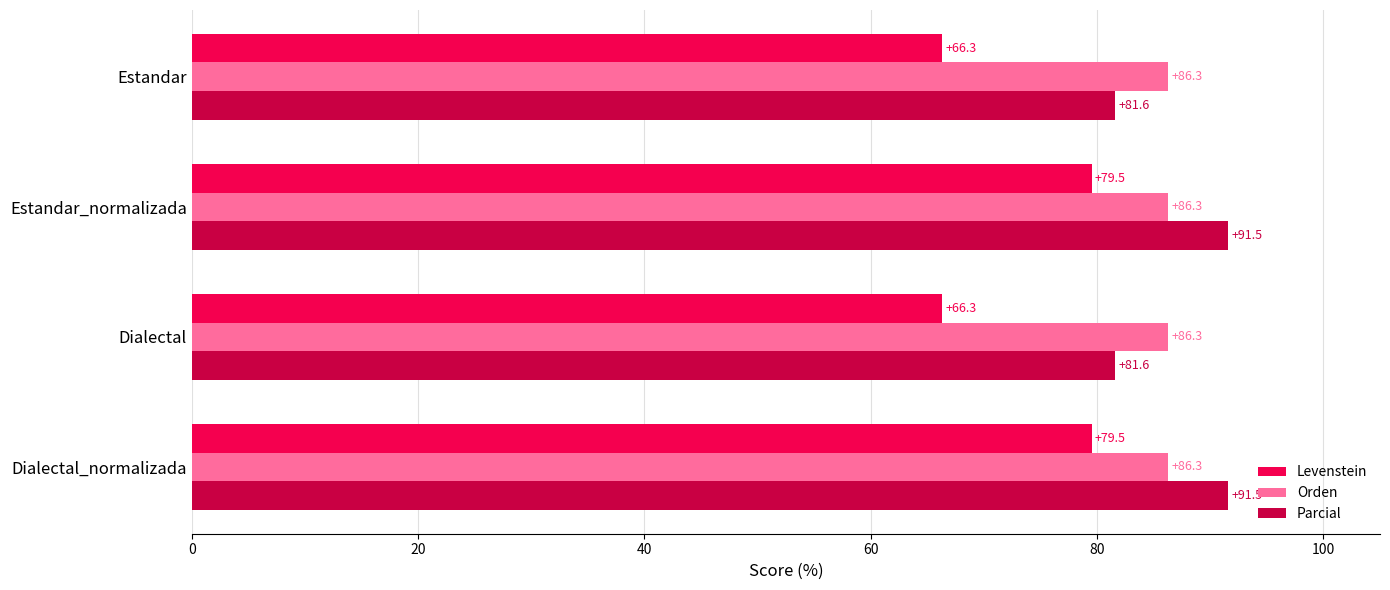

List the series in order of their peak value, highest first.

Parcial, Orden, Levenstein